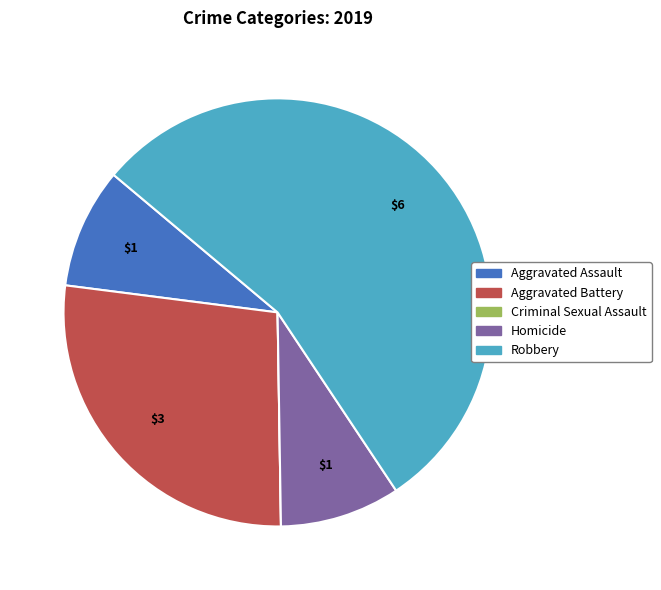

Combined, do Homicide and Aggravated Battery account for over 50%?

No